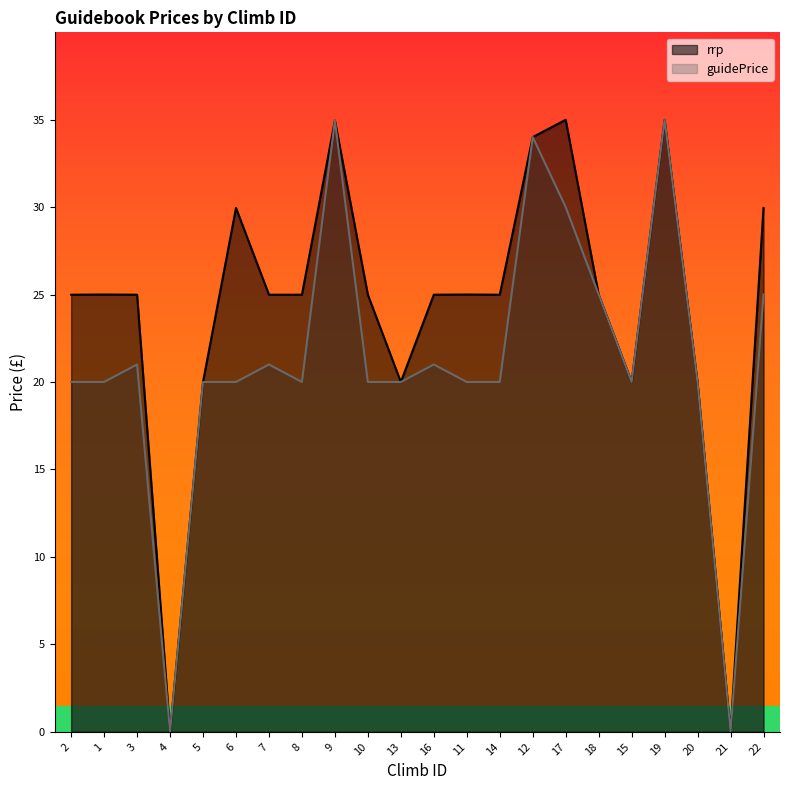

Between 5 and 14, which series saw the biggest shift?

rrp